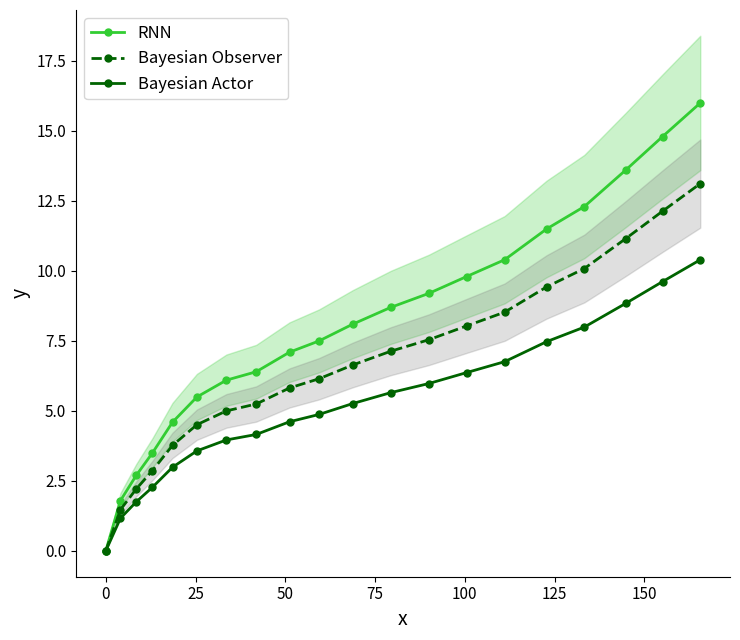

What is the value of the Bayesian Actor point at the 16th from the left?

7.5